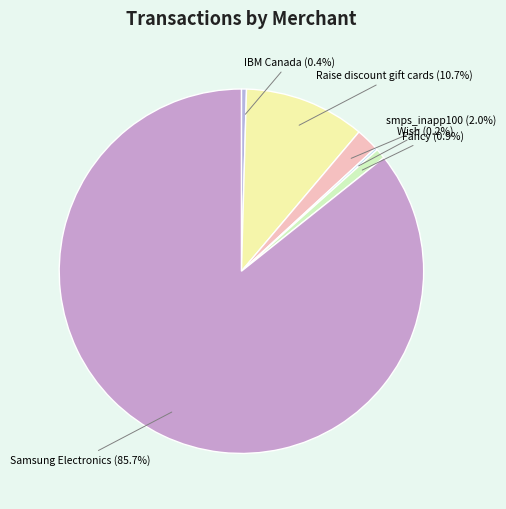

How much of the chart is everything except Raise discount gift cards?

89.3%